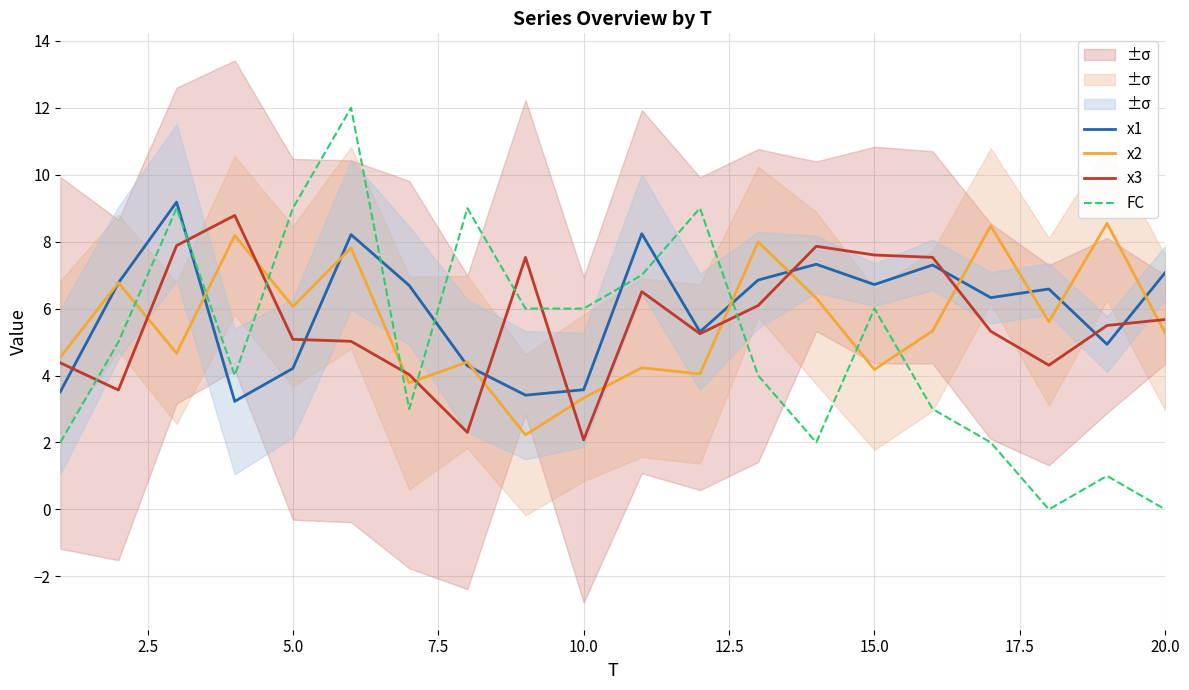

How many interior local peaks does the x1 series have?

6